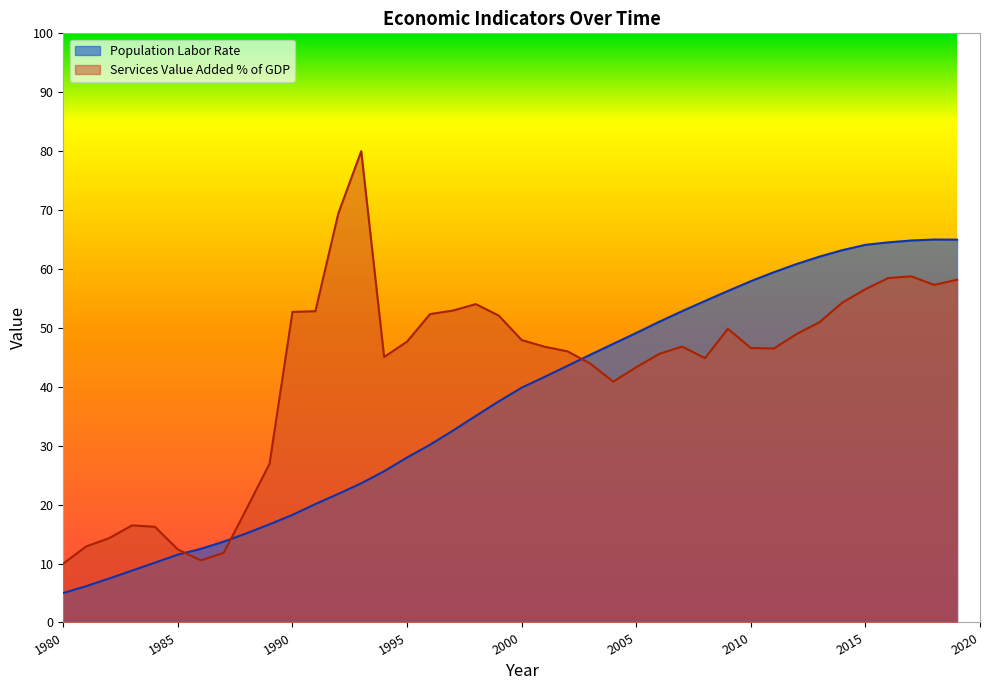

Reading left to right, extract all data points from this chart.

Population Labor Rate: 5.0	6.2	7.5	8.8	10.2	11.5	12.5	13.7	15.1	16.7	18.3	20.1	21.8	23.6	25.7	28.0	30.2	32.6	35.1	37.5	39.9	41.7	43.6	45.4	47.3	49.1	51.0	52.8	54.6	56.3	57.9	59.4	60.8	62.1	63.2	64.1	64.5	64.8	65.0	65.0
Services Value Added % of GDP: 10.0	12.9	14.3	16.5	16.2	12.4	10.5	11.8	19.3	26.9	52.7	52.8	69.4	80.0	45.1	47.7	52.3	52.9	54.0	52.1	47.9	46.8	46.0	43.9	40.9	43.3	45.6	46.8	44.9	49.8	46.6	46.5	49.0	51.0	54.3	56.6	58.5	58.8	57.3	58.2